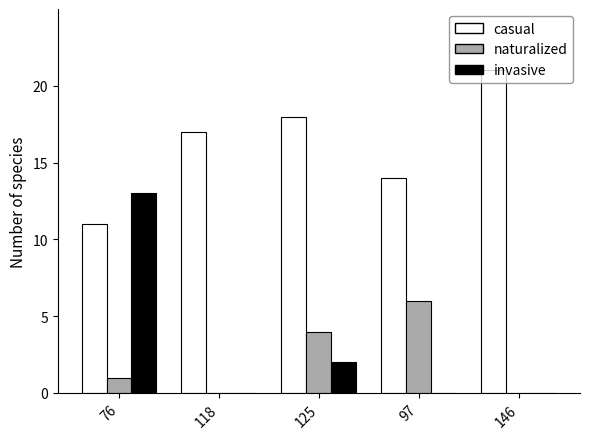

Which series changed the most between 118 and 97?

naturalized